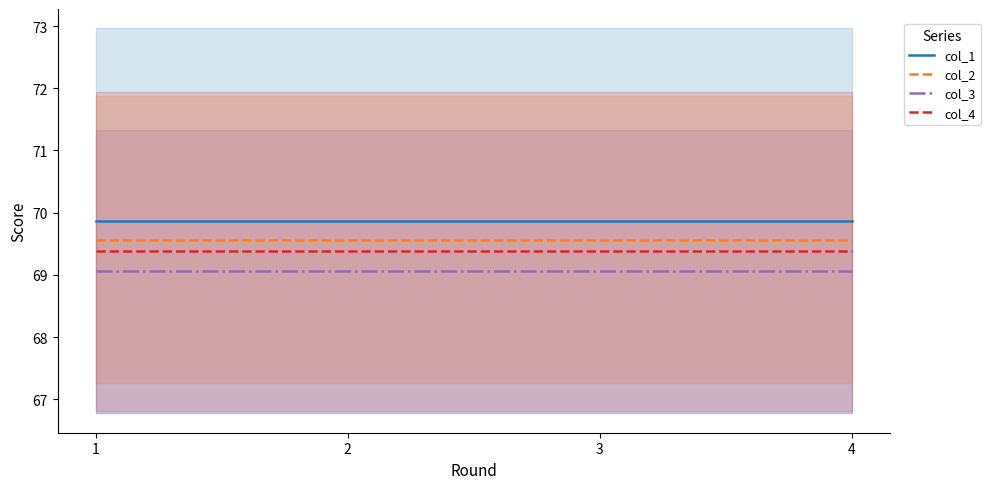

Which series has the largest total across all categories?

col_1